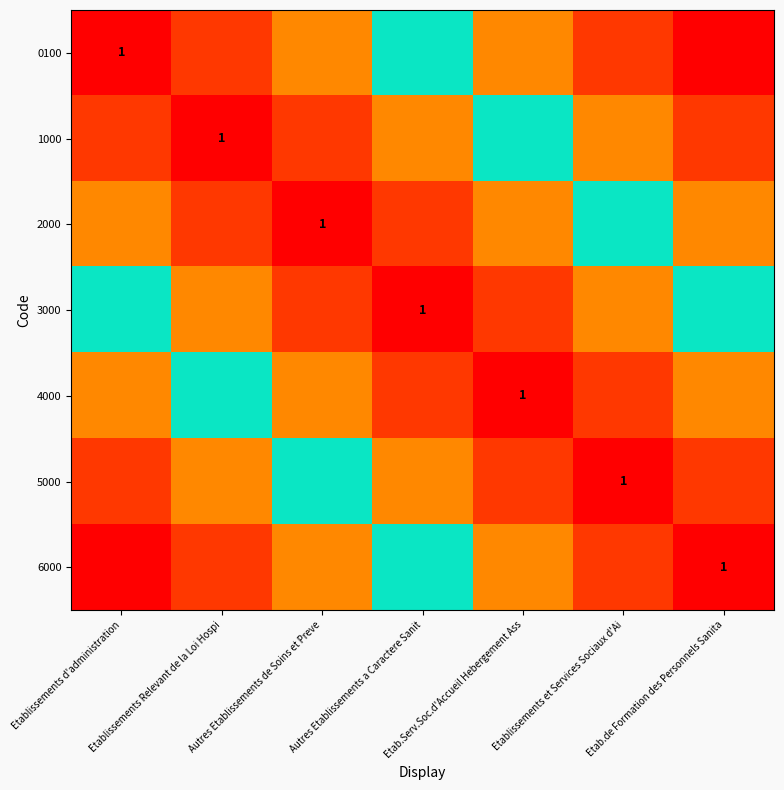

At which category does the chart reach its minimum across all series?

Etablissements d'administration